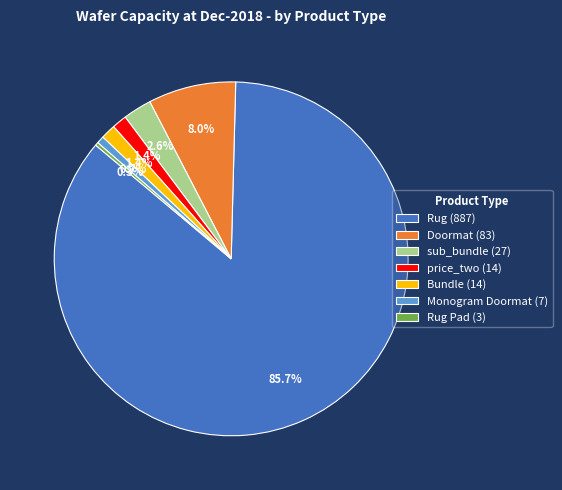

Between Rug Pad (3) and Rug (887), which is larger?

Rug (887)